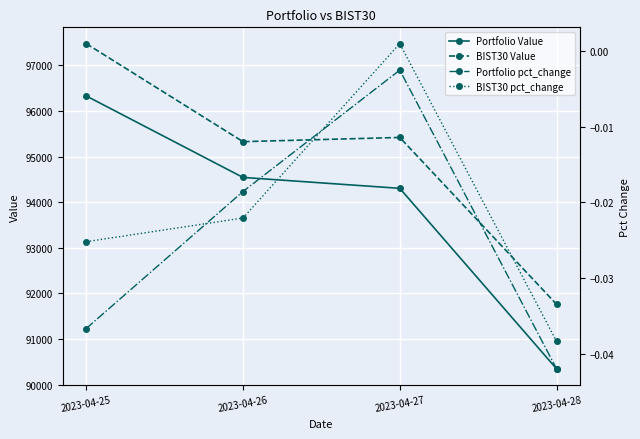

Count the number of categories in the chart.

4